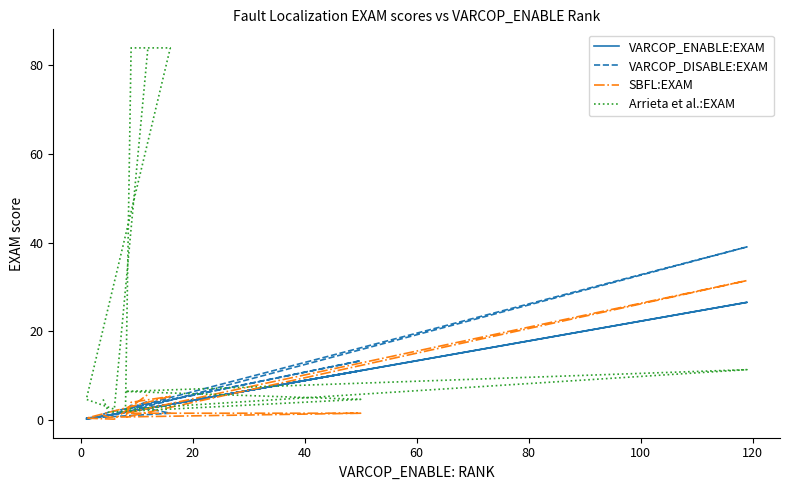

What is the spread (max minus min) of values at 120?

82.4